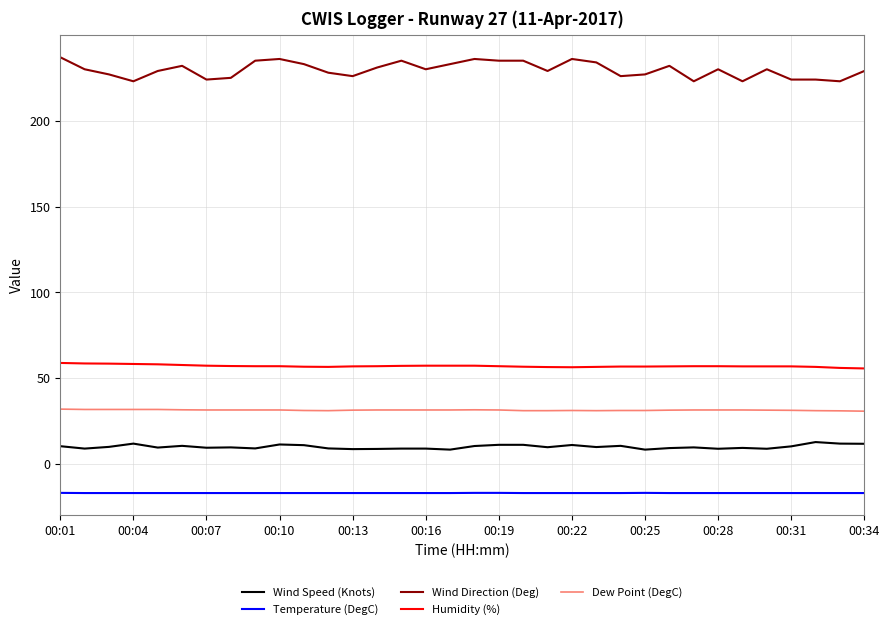

Which series has the largest range (max minus min)?

Wind Direction (Deg)